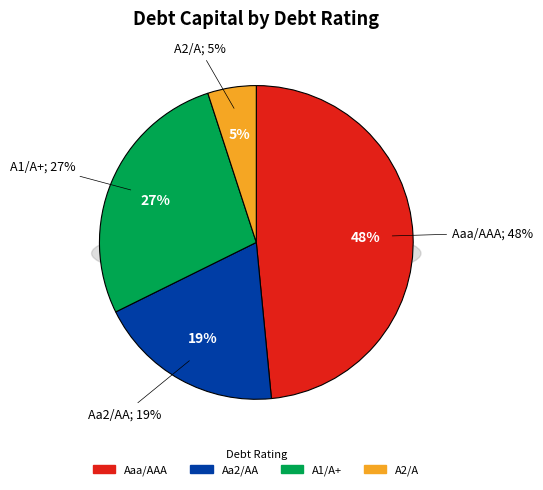

Which category has the biggest portion of the pie?

Aaa/AAA